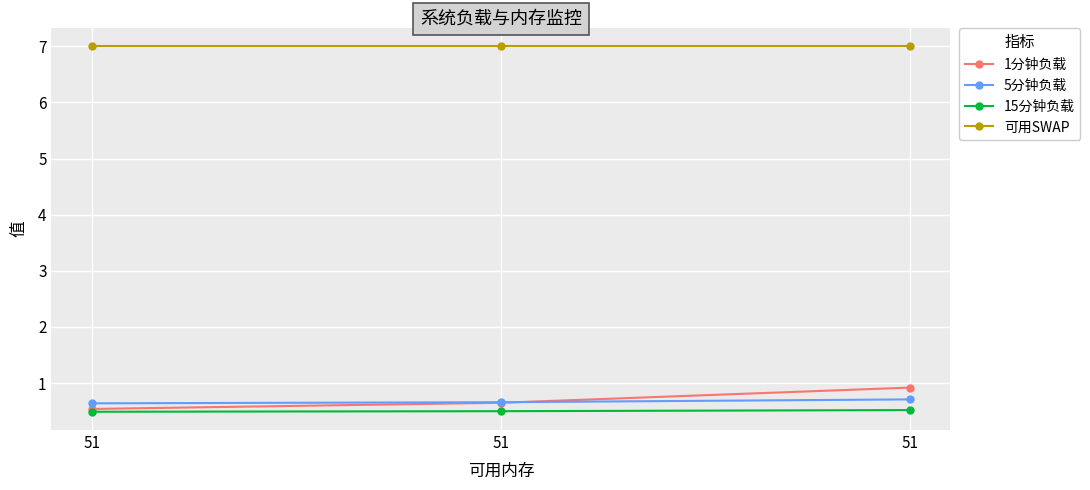

Which category has the highest value in the 15分钟负载 series?

51